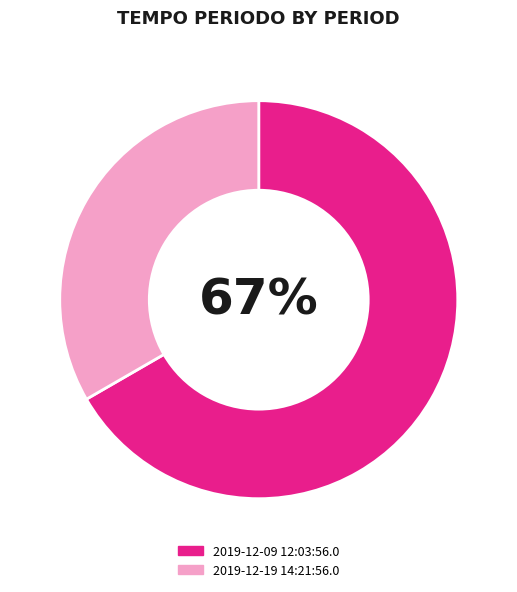

Which slice is the smallest?

2019-12-19 14:21:56.0